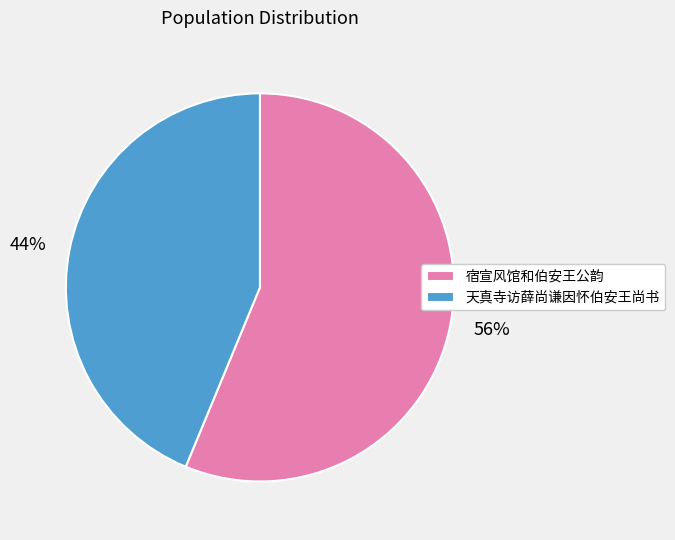

Rank the categories by value from lowest to highest.

天真寺访薛尚谦因怀伯安王尚书, 宿宣风馆和伯安王公韵